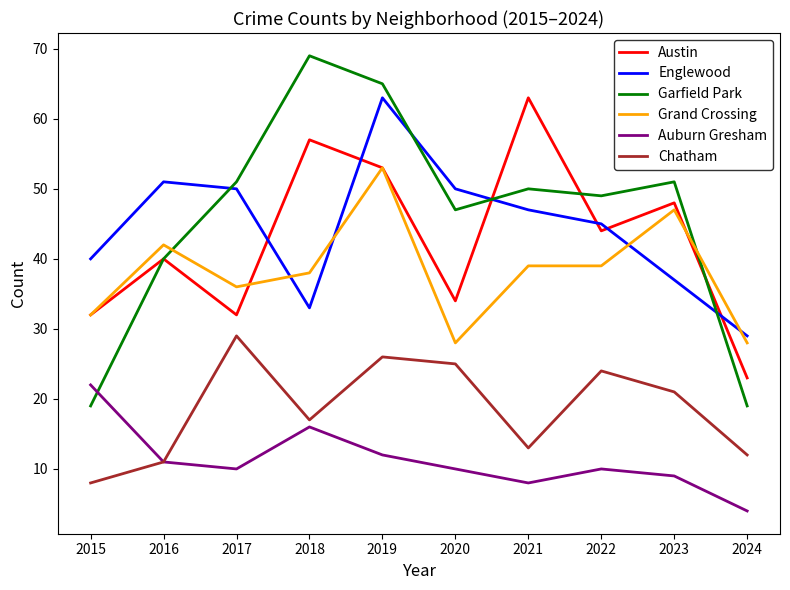

Does the chart have visible grid lines?

No